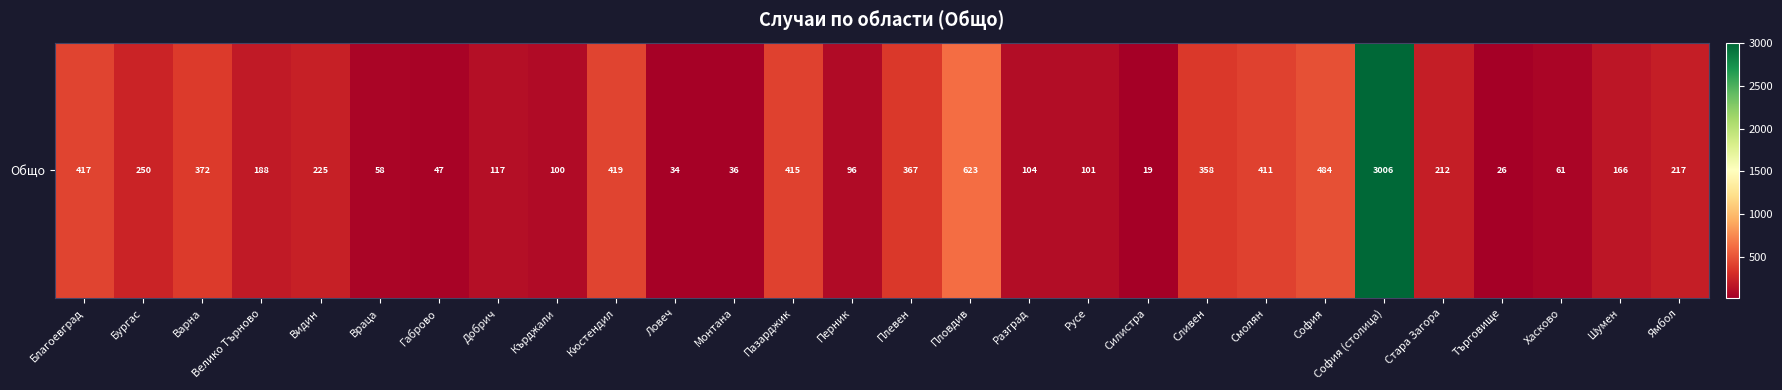

What value does the data have at Кърджали, to the nearest 100?

100